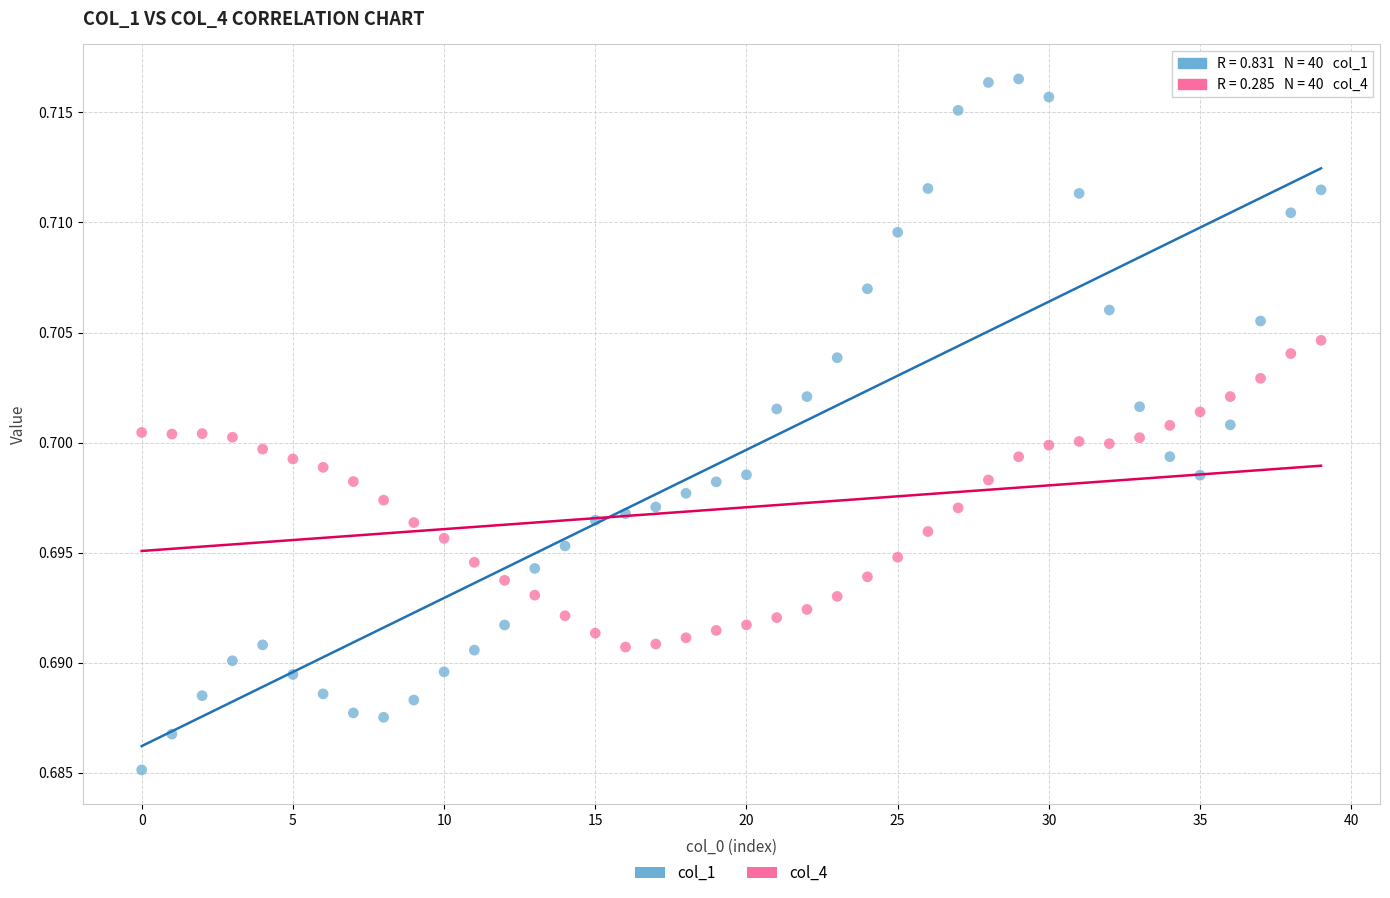

Which series has the widest spread of Y values?

col_1